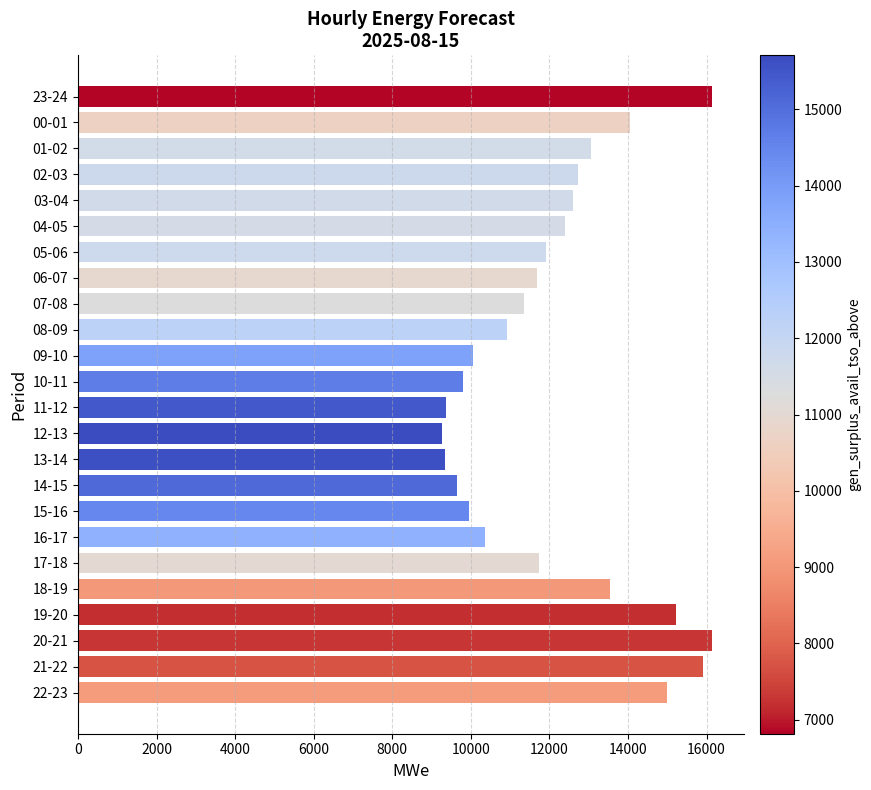

What is the average value?

12172